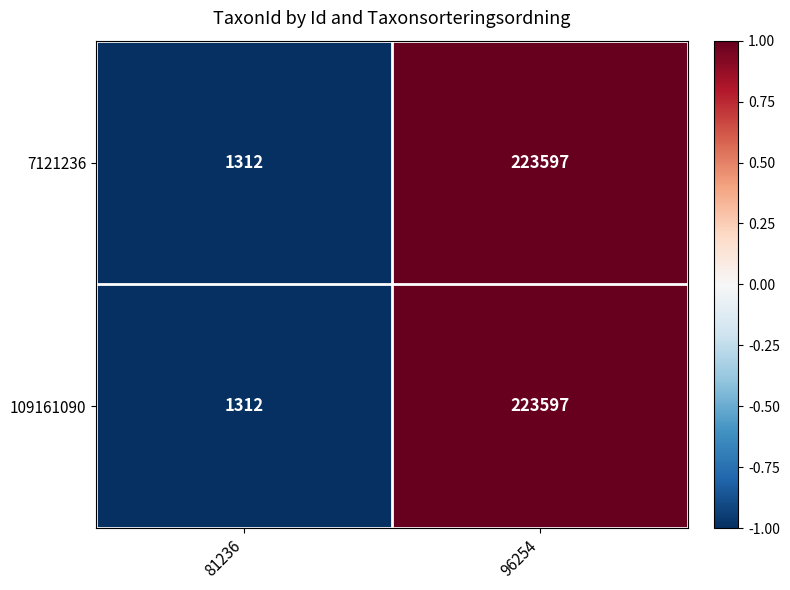

Rank the categories by 109161090 value from highest to lowest.

96254, 81236